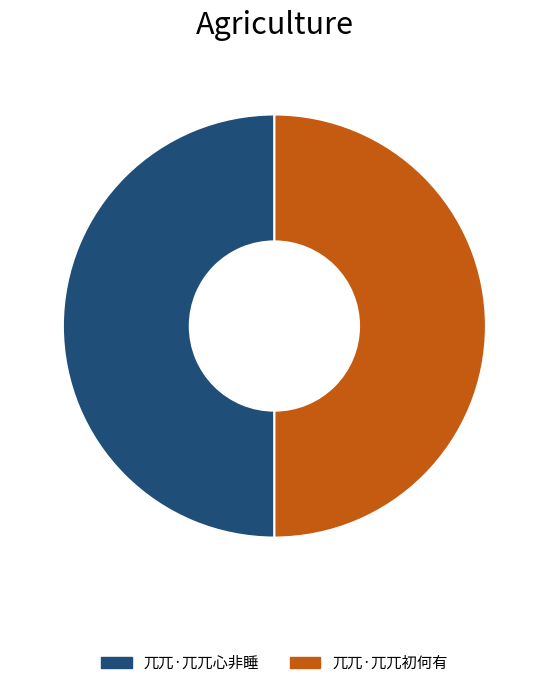

What is the ratio of the value at 兀兀·兀兀心非睡 to the value at 兀兀·兀兀初何有?

1.0